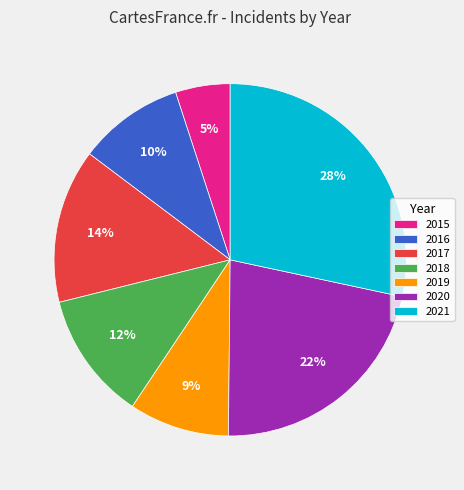

How many slices are in this pie chart?

7